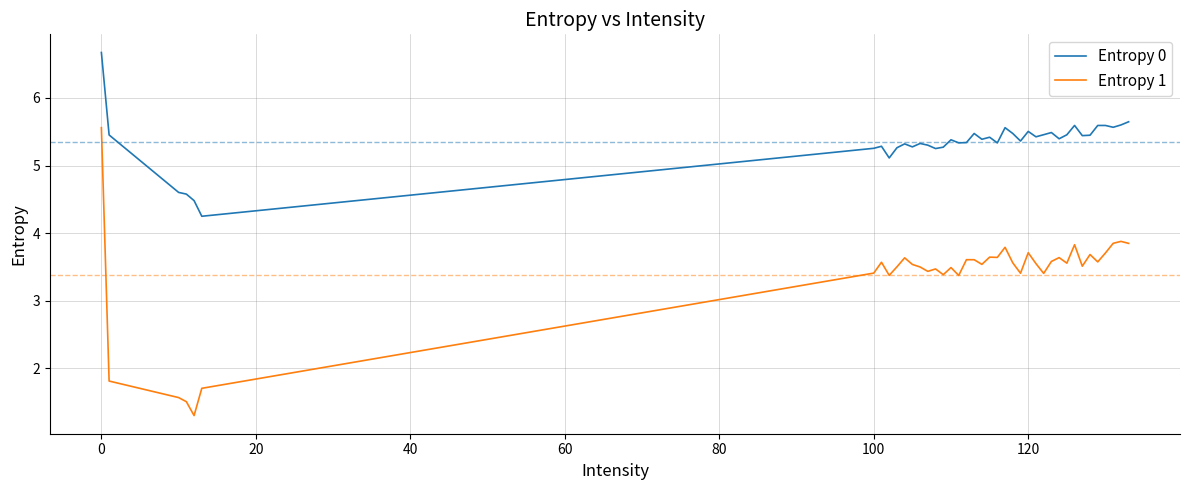

True or false: Entropy 0 and Entropy 1 cross at least once.

False